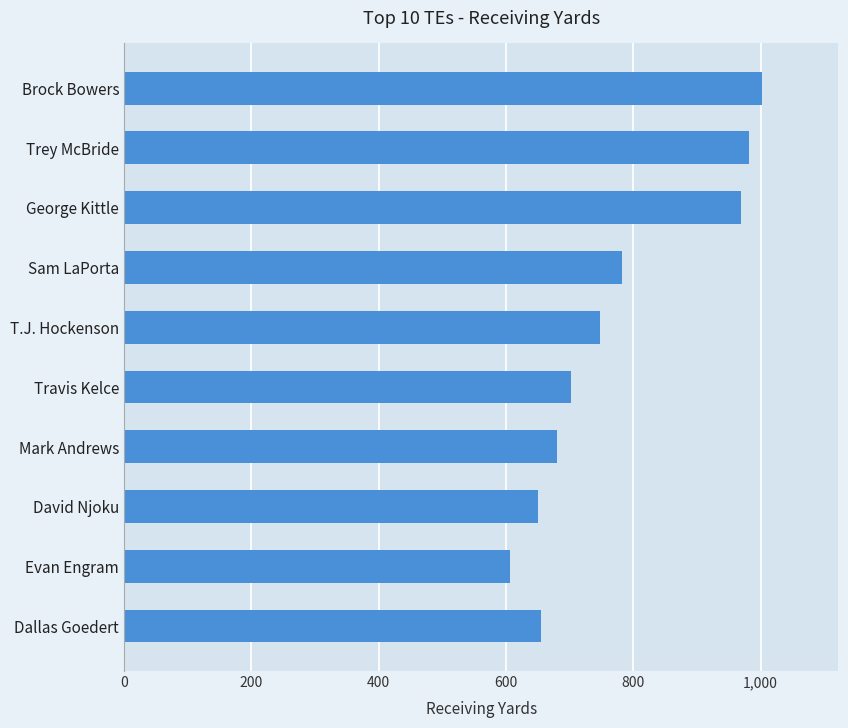

Read the value at Trey McBride.

982